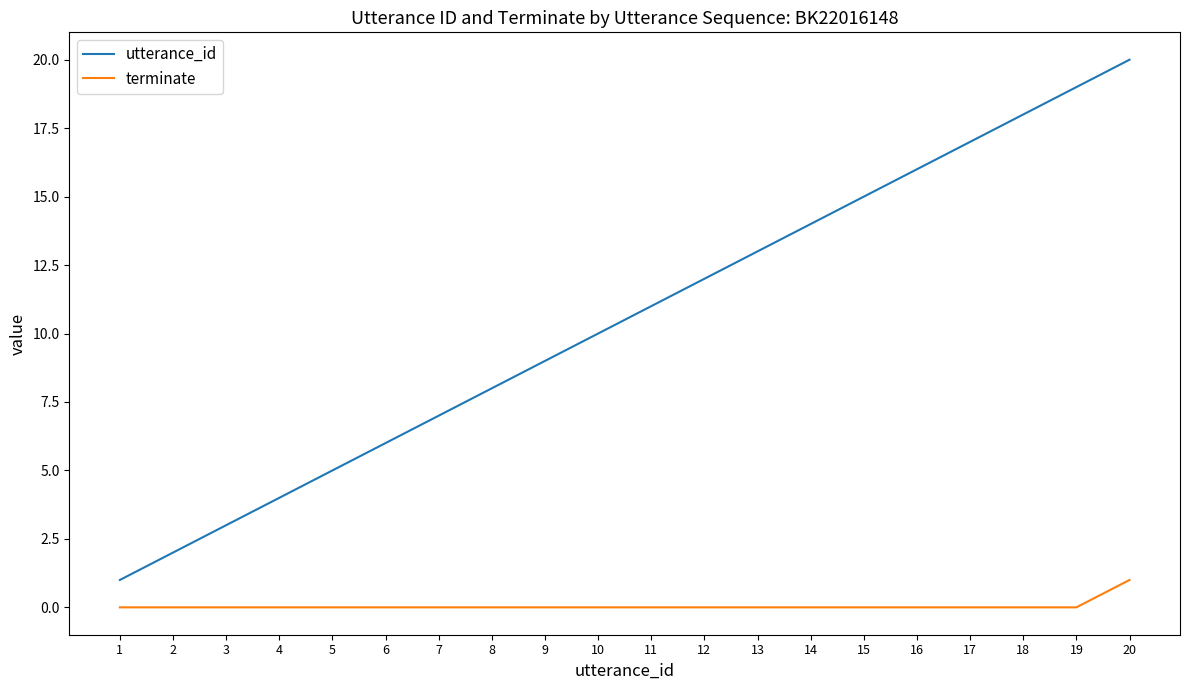

Reading left to right, what are all the values shown in this chart?

utterance_id: 1=1	2=2	3=3	4=4	5=5	6=6	7=7	8=8	9=9	10=10	11=11	12=12	13=13	14=14	15=15	16=16	17=17	18=18	19=19	20=20
terminate: 1=0	2=0	3=0	4=0	5=0	6=0	7=0	8=0	9=0	10=0	11=0	12=0	13=0	14=0	15=0	16=0	17=0	18=0	19=0	20=1